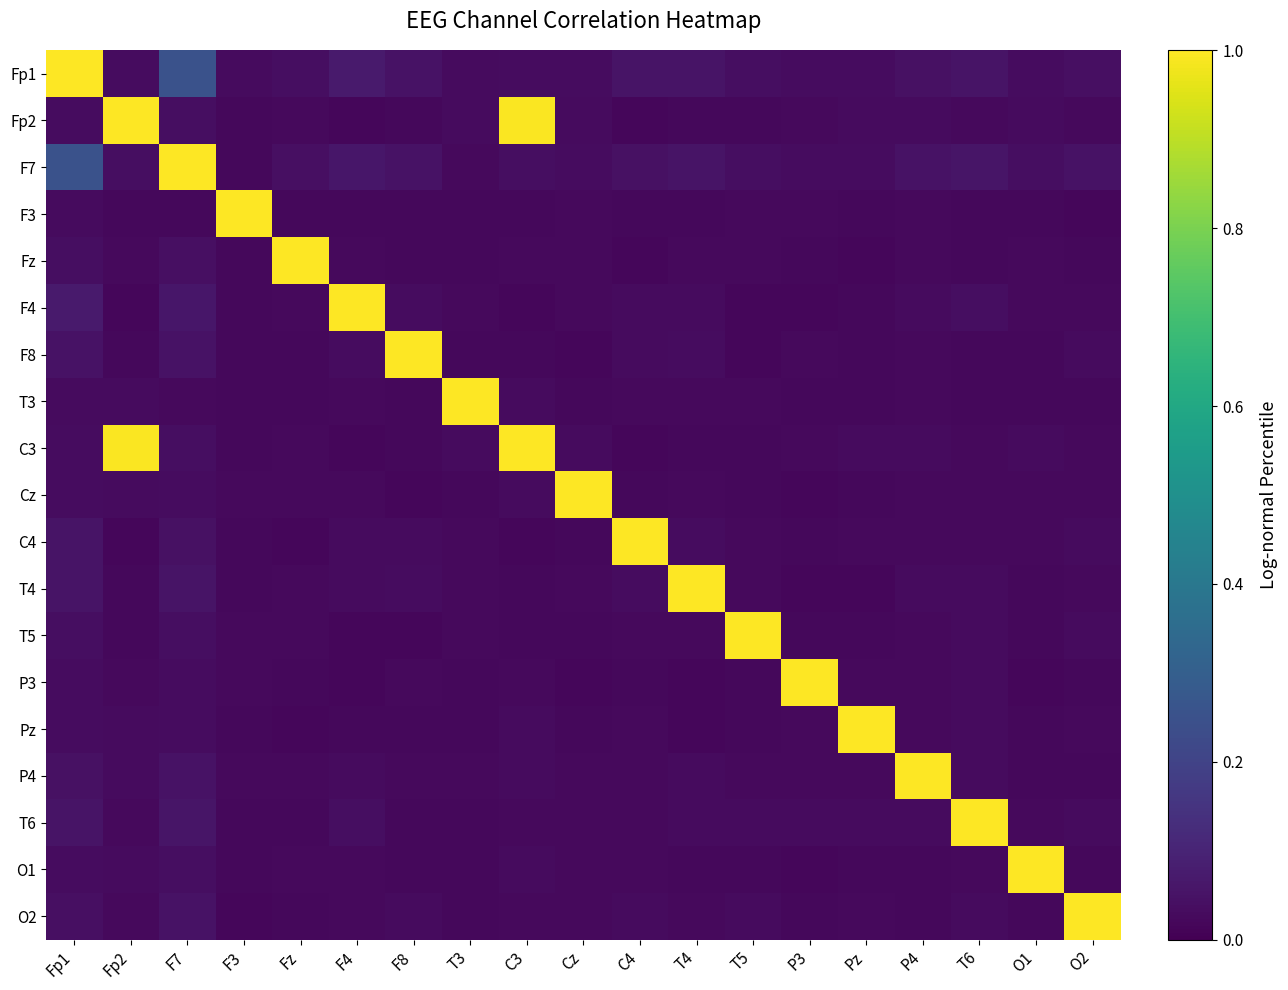

At which category is the sum across all series the highest?

Fp2